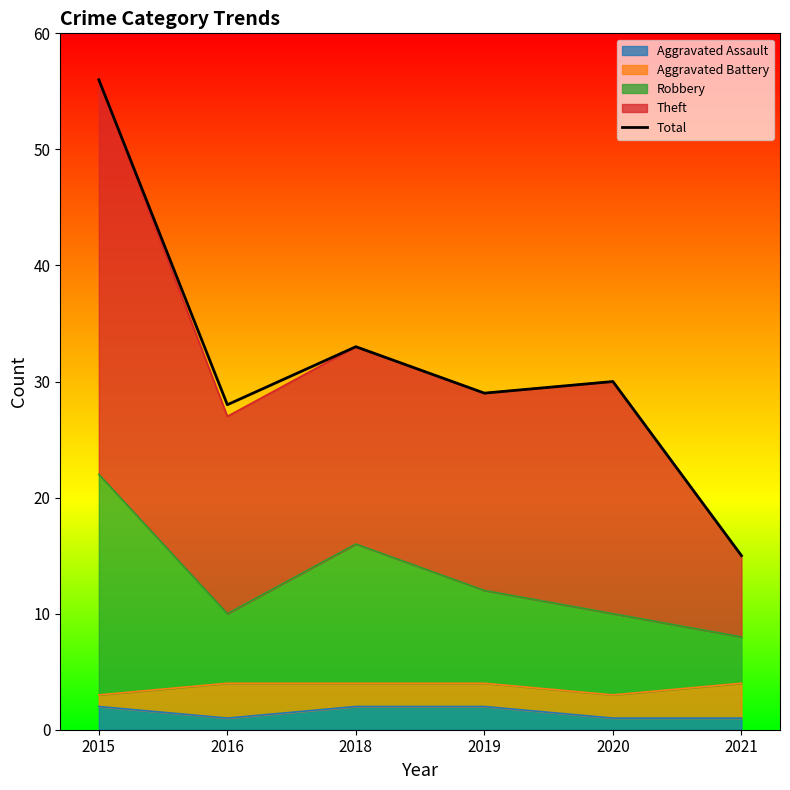

How many data points are less than 30?

3